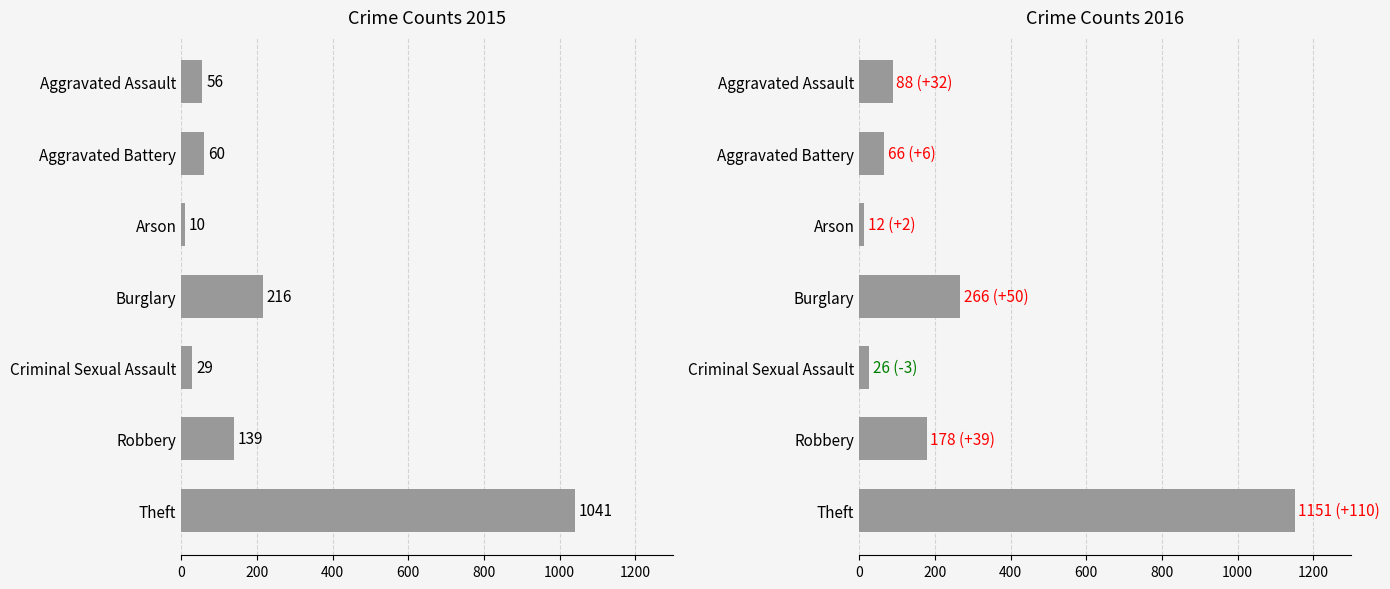

What is the average value of the 2015 series?

222